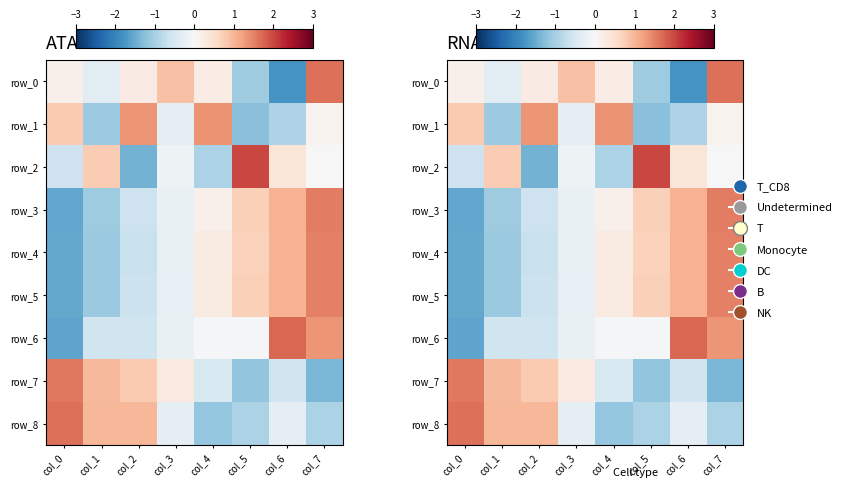

True or false: row_6 has a value of 2.6 at col_6.

False